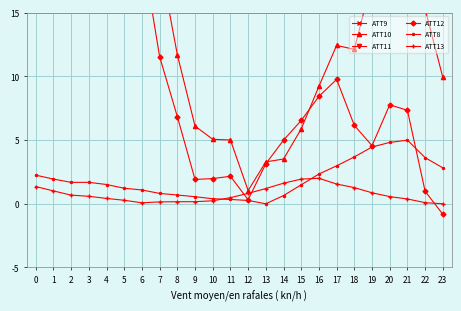

Which has a higher value, 23 or 9?

23